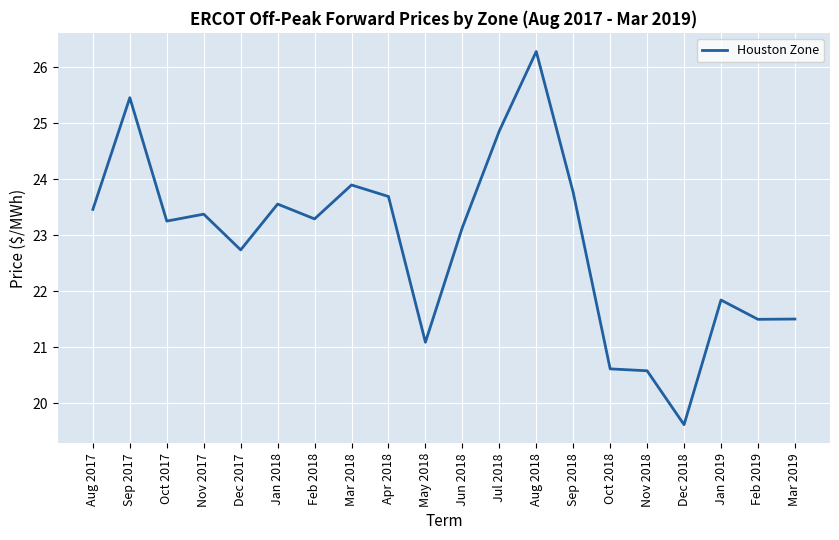

What is the ratio of the value at Jun 2018 to the value at Dec 2018?

1.2